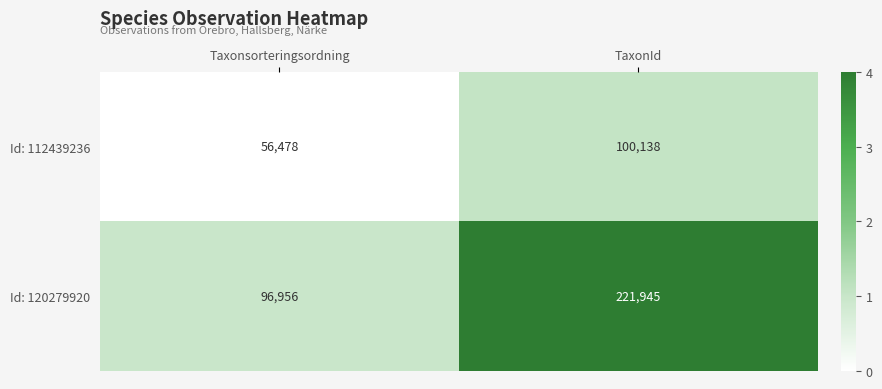

Count the number of data series in this chart.

2